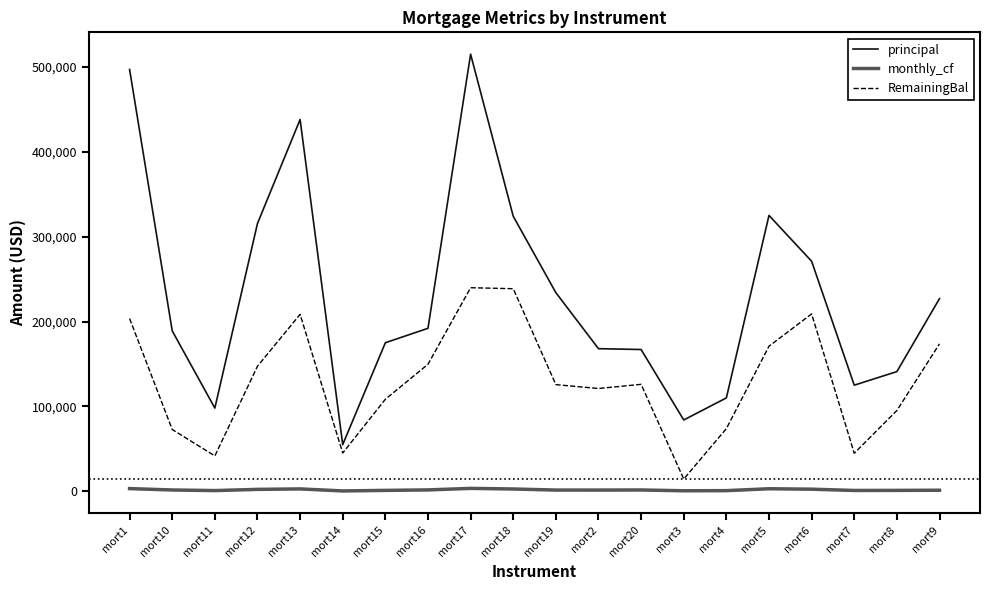

Where is the first local minimum for principal?

mort11